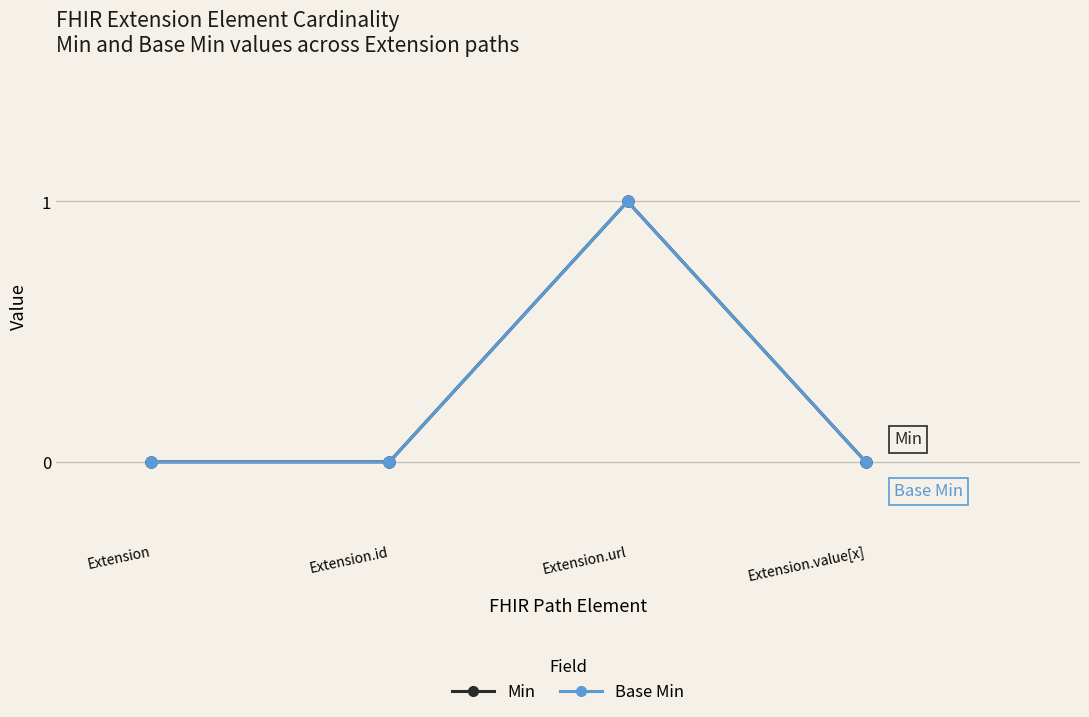

What is the sum of all Base Min values?

1